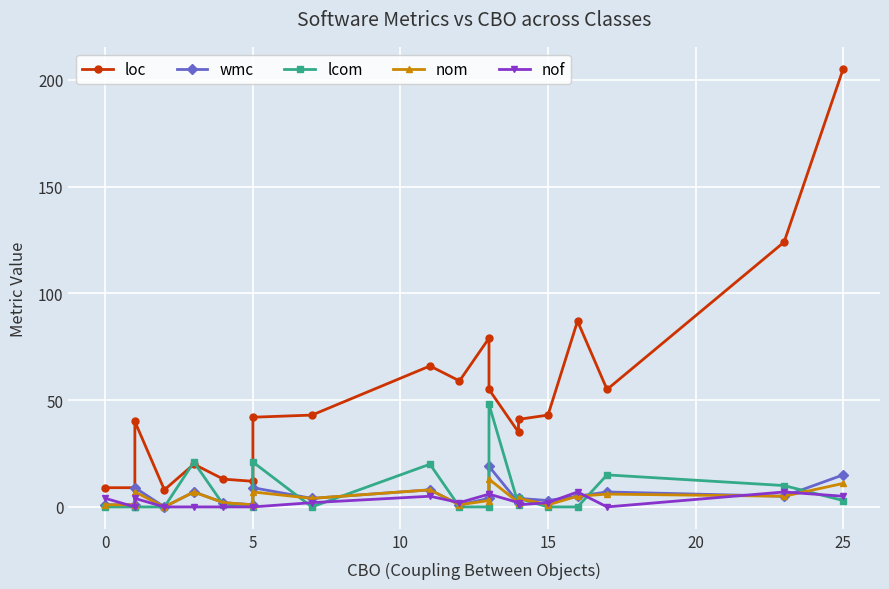

What is the greatest value displayed?

205